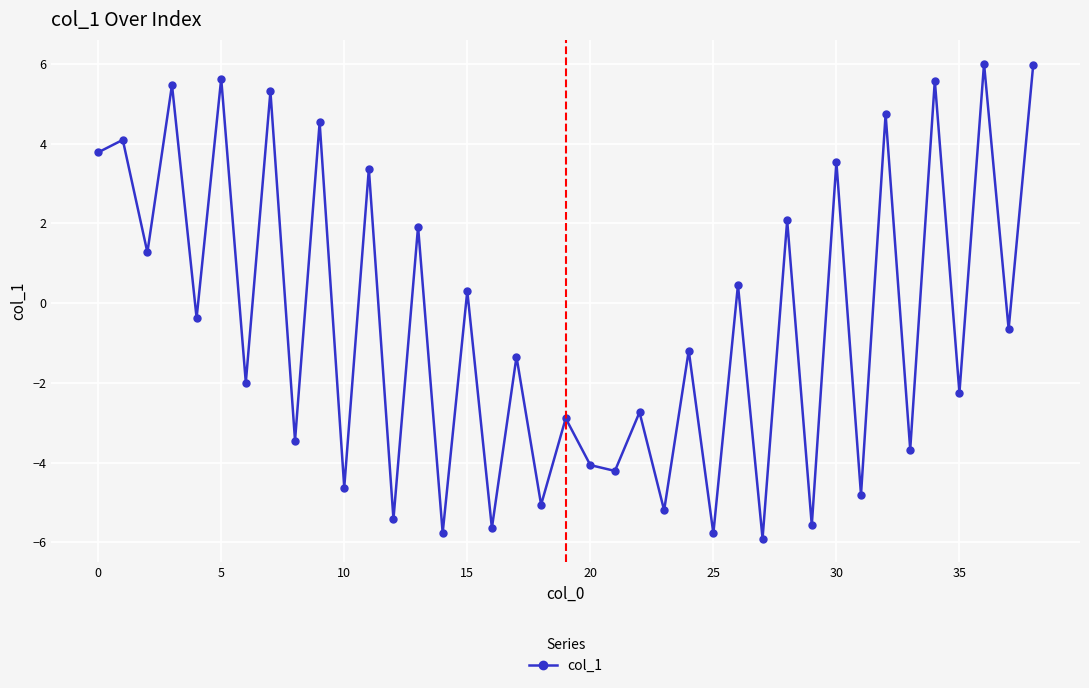

What is the average value?

-0.5